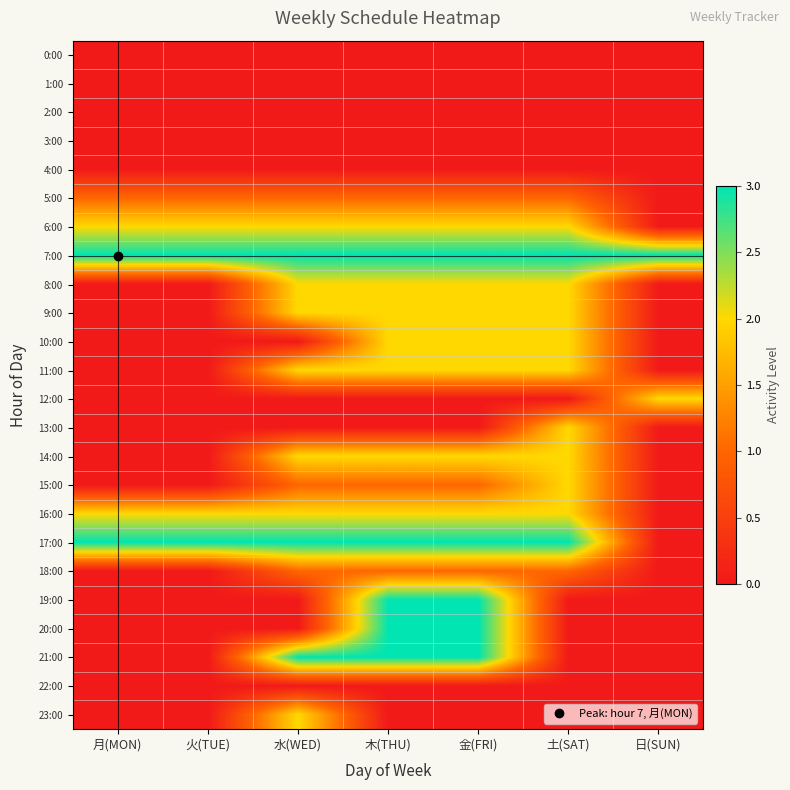

At 金(FRI), list the series in order from largest to smallest.

7:00, 17:00, 19:00, 20:00, 21:00, 6:00, 8:00, 9:00, 10:00, 11:00, 14:00, 16:00, 5:00, 15:00, 18:00, 0:00, 1:00, 2:00, 3:00, 4:00, 12:00, 13:00, 22:00, 23:00